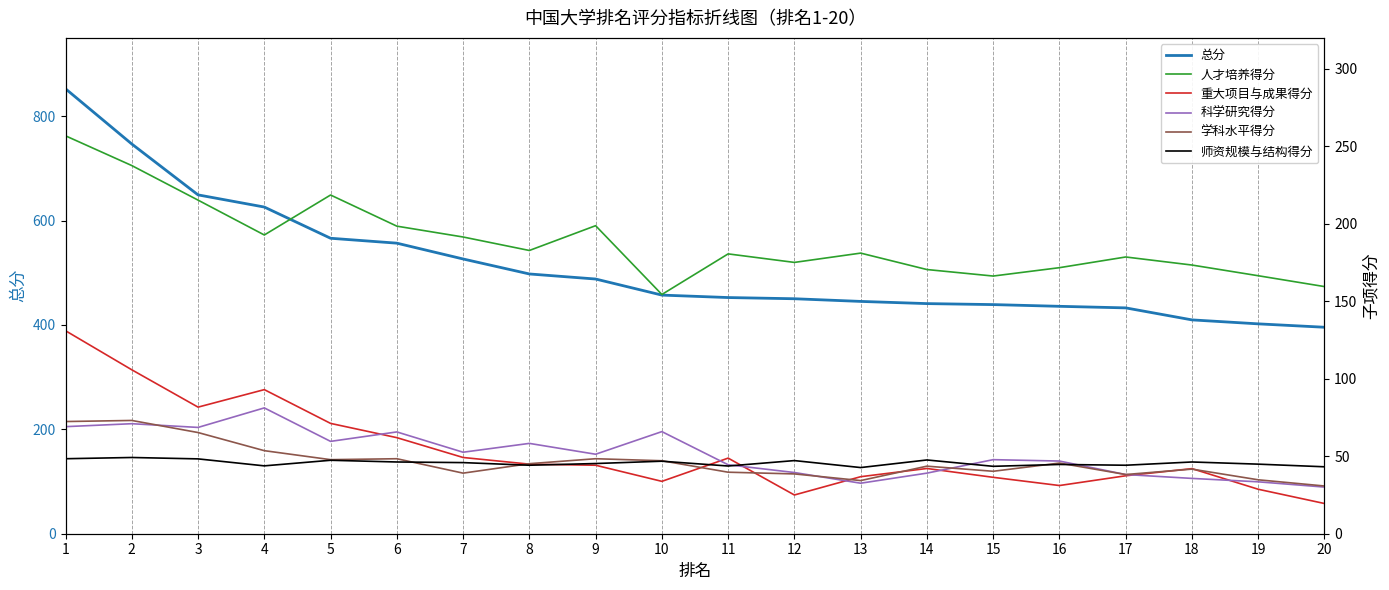

Rank the series by their maximum value, from lowest to highest.

师资规模与结构得分, 学科水平得分, 科学研究得分, 重大项目与成果得分, 人才培养得分, 总分